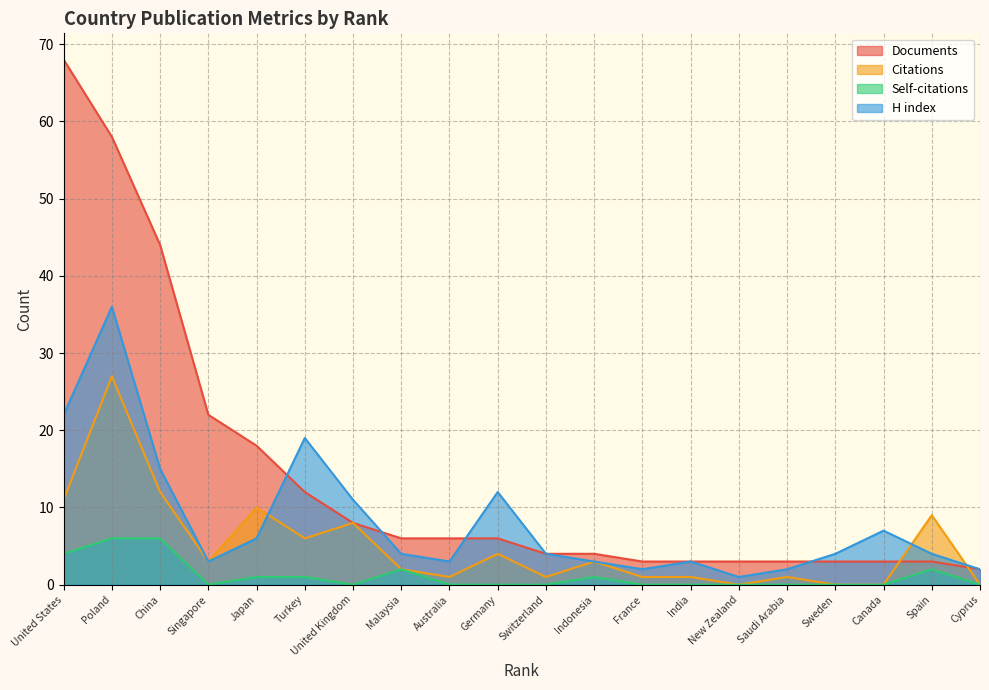

Where is Documents nearest to the value 35?

China